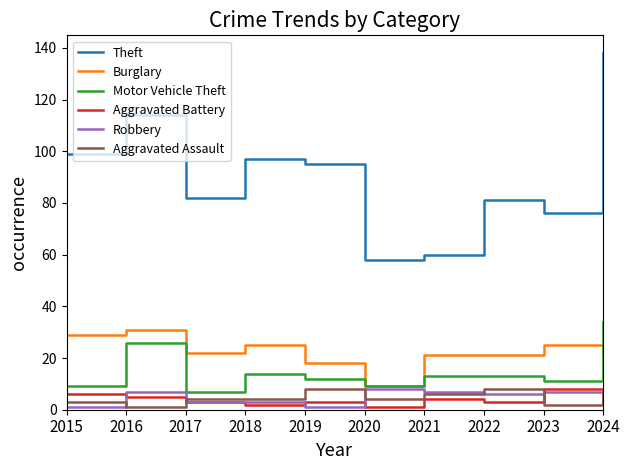

What is the difference between the highest and lowest values at 2015?

98